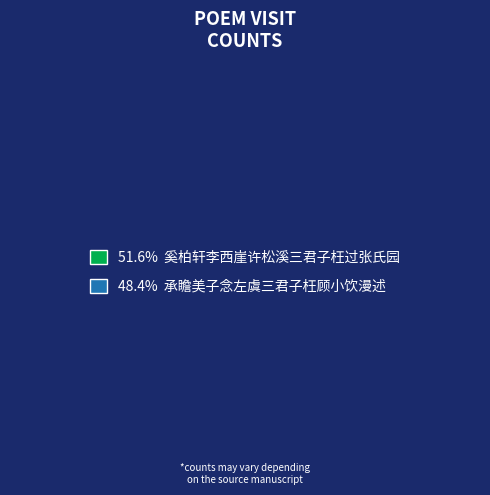

Count the number of slices in the pie.

2